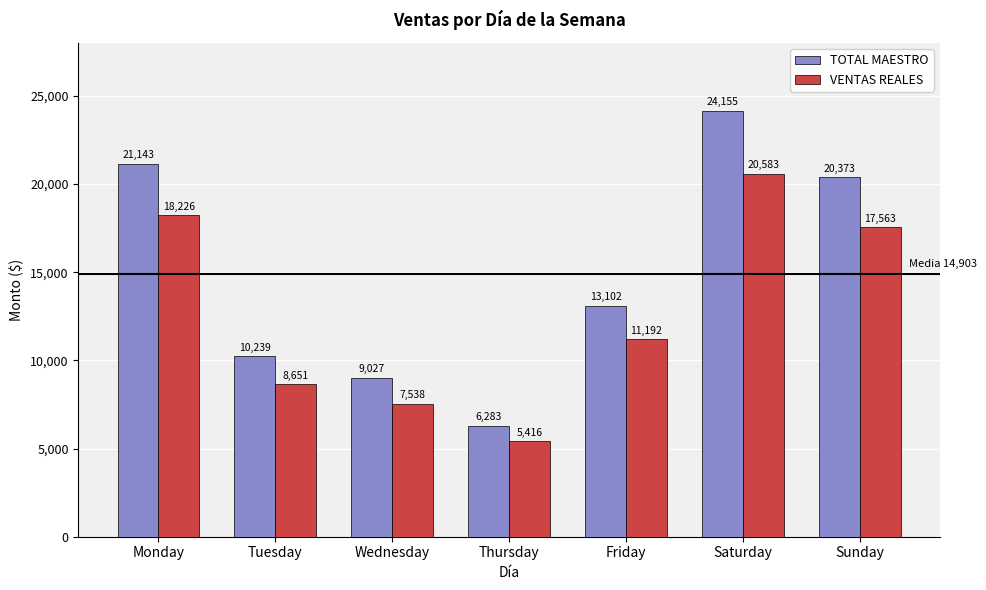

What are all the series names shown in the legend?

TOTAL MAESTRO, VENTAS REALES